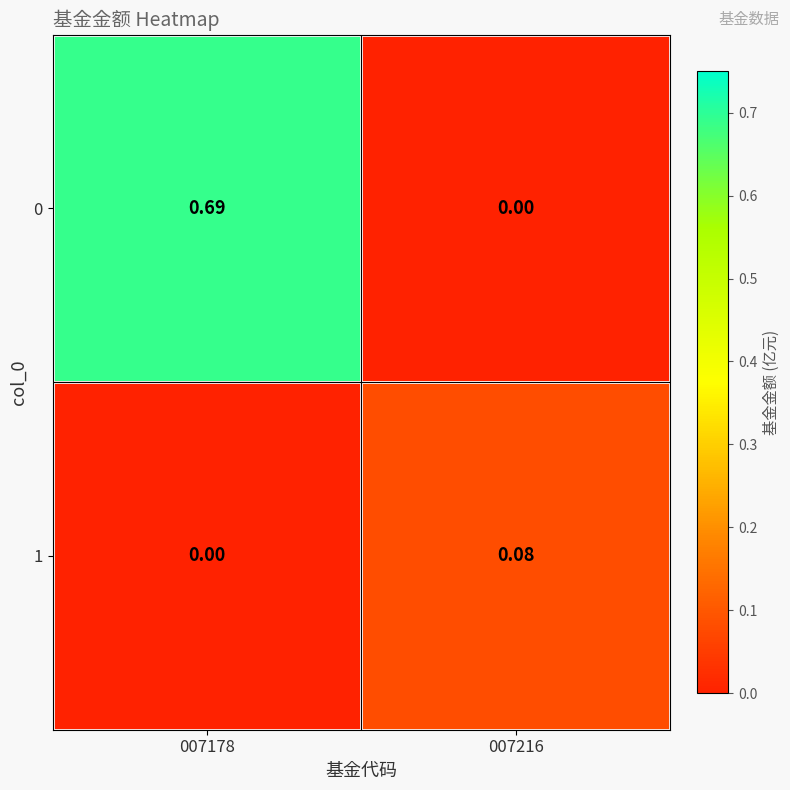

Is the value of 0 at 007178 greater than the value of 1 at 007216?

Yes